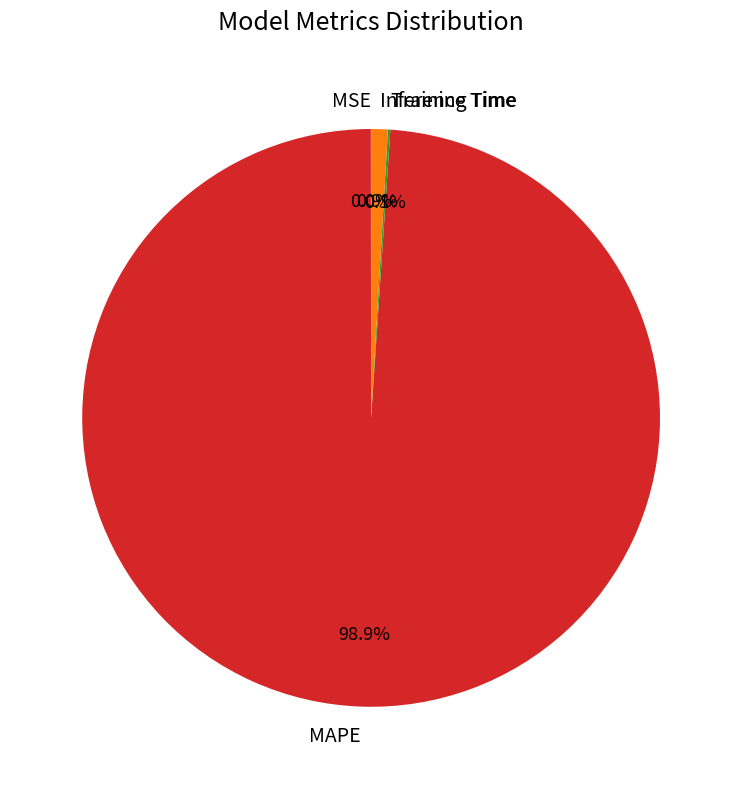

Is it true that MAPE is 99% of the pie?

True